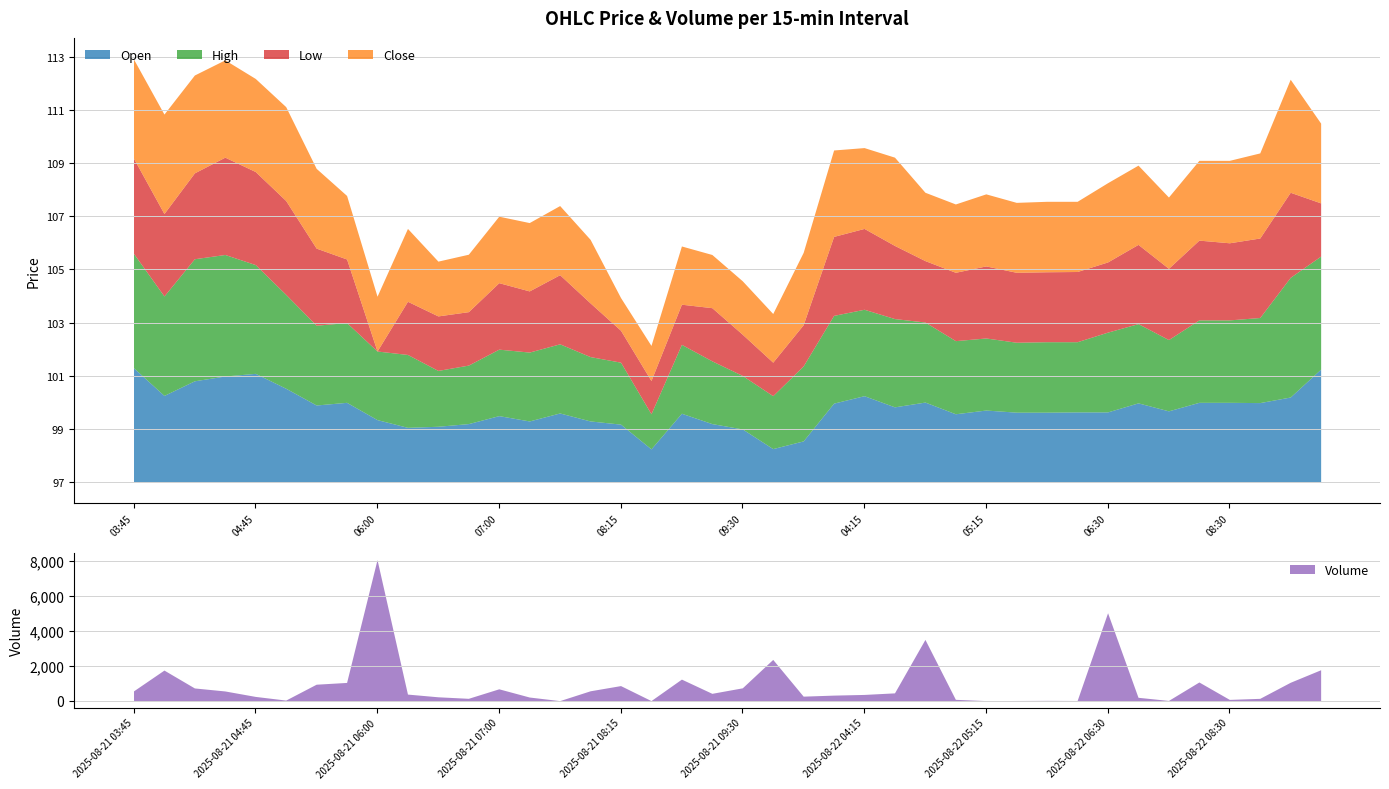

What is the difference between the maximum and second lowest values in the Low series?

2.5